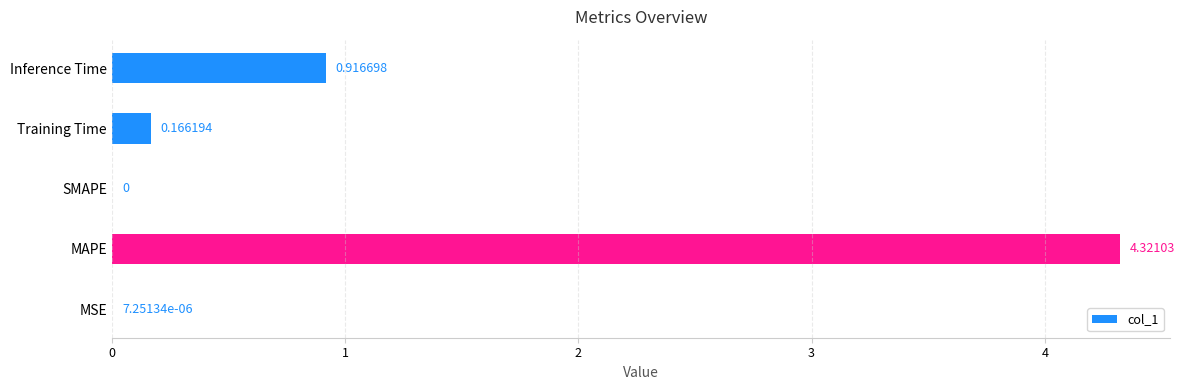

What is the change in value from MSE to MAPE?

+4.3